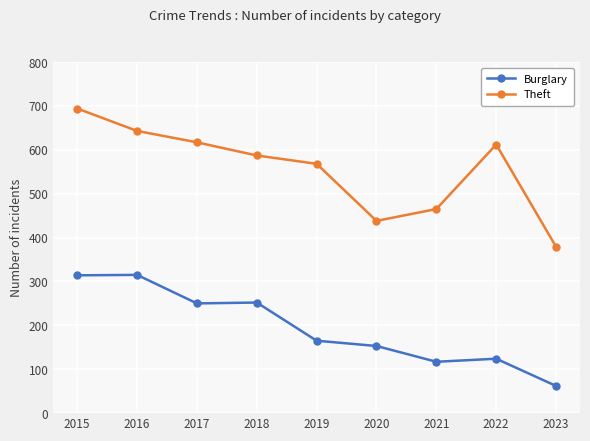

True or false: Theft has more than 0 interior local peaks.

True